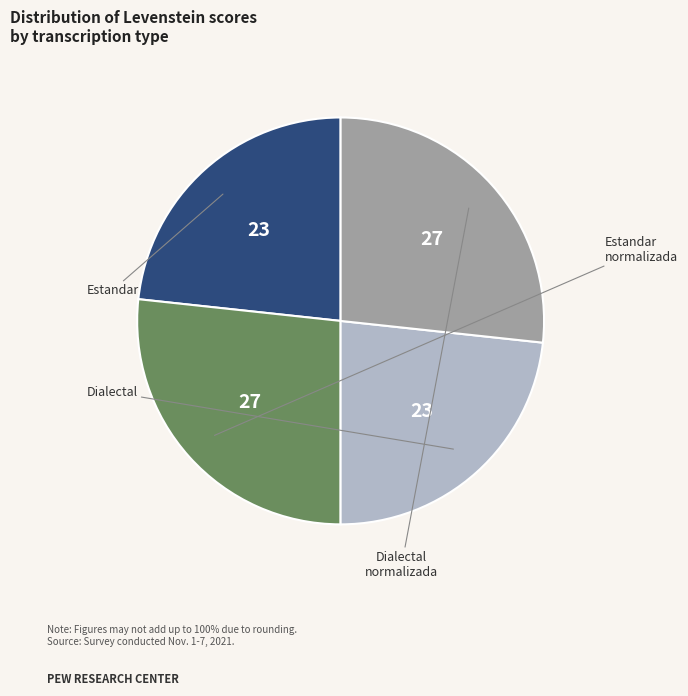

Is there a majority slice in this chart?

No